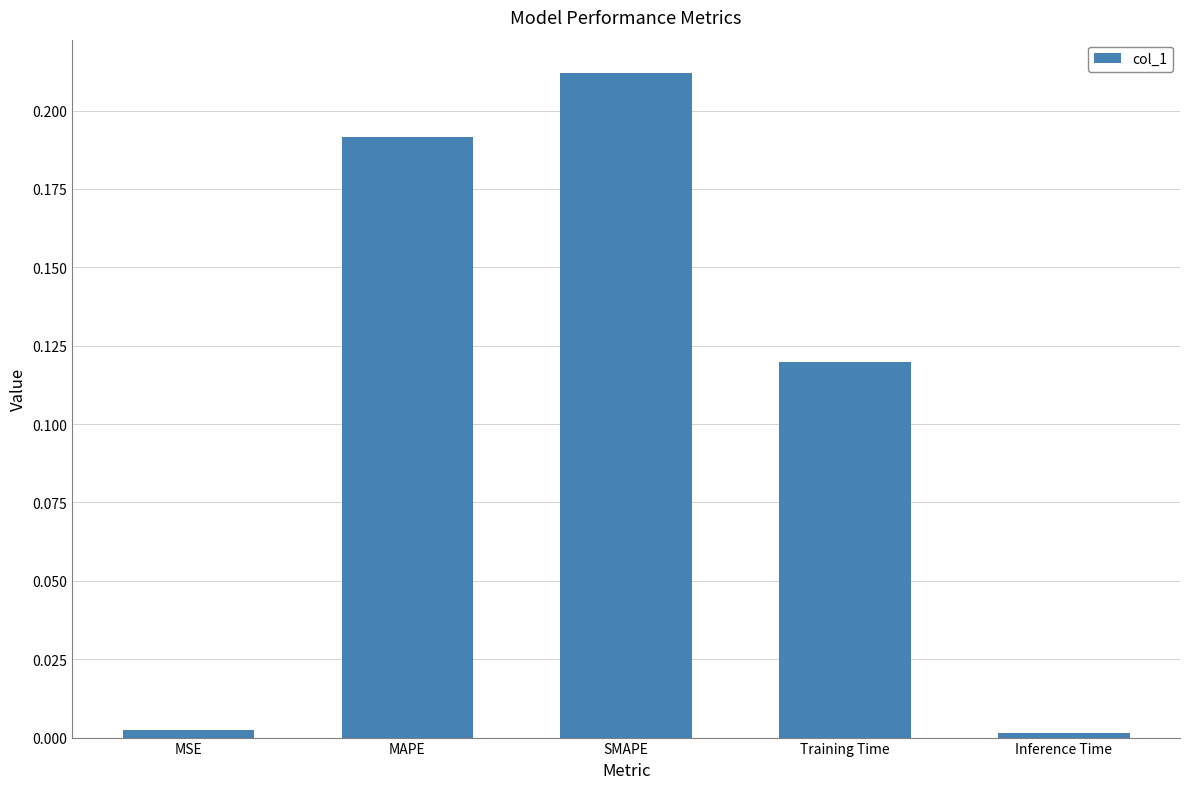

What is the label of the 5th bar from the right?

MSE